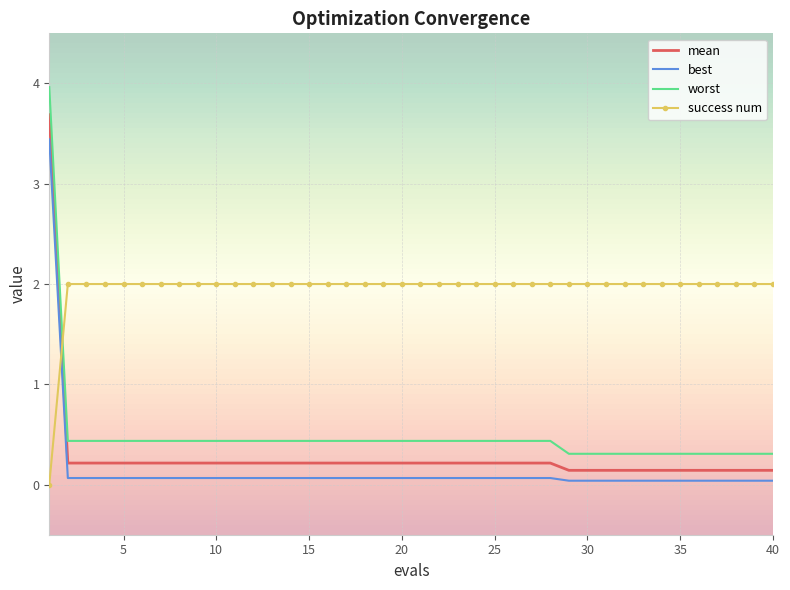

What is the maximum value for best?

3.4